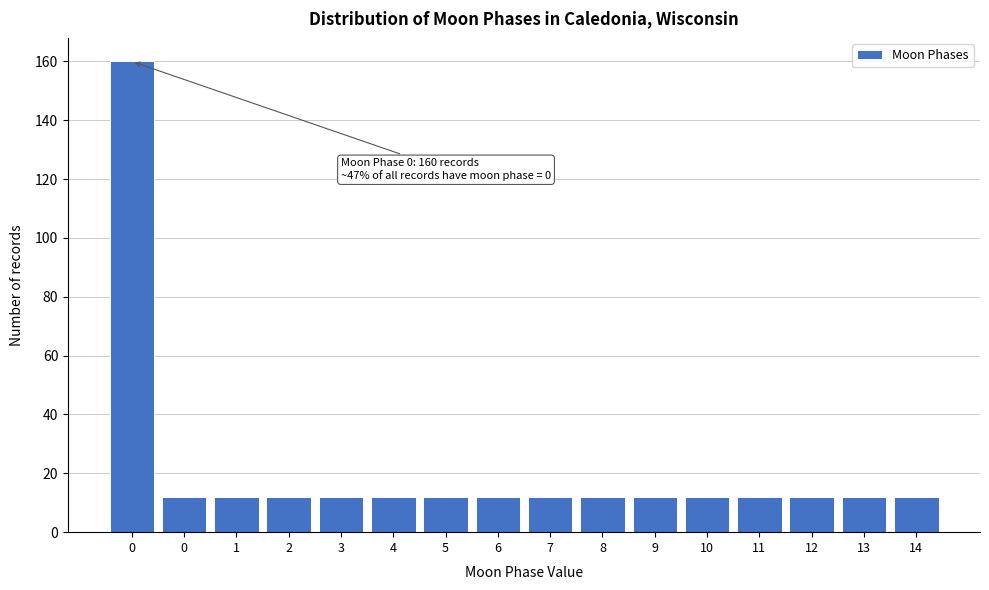

Does the chart contain any negative values?

No